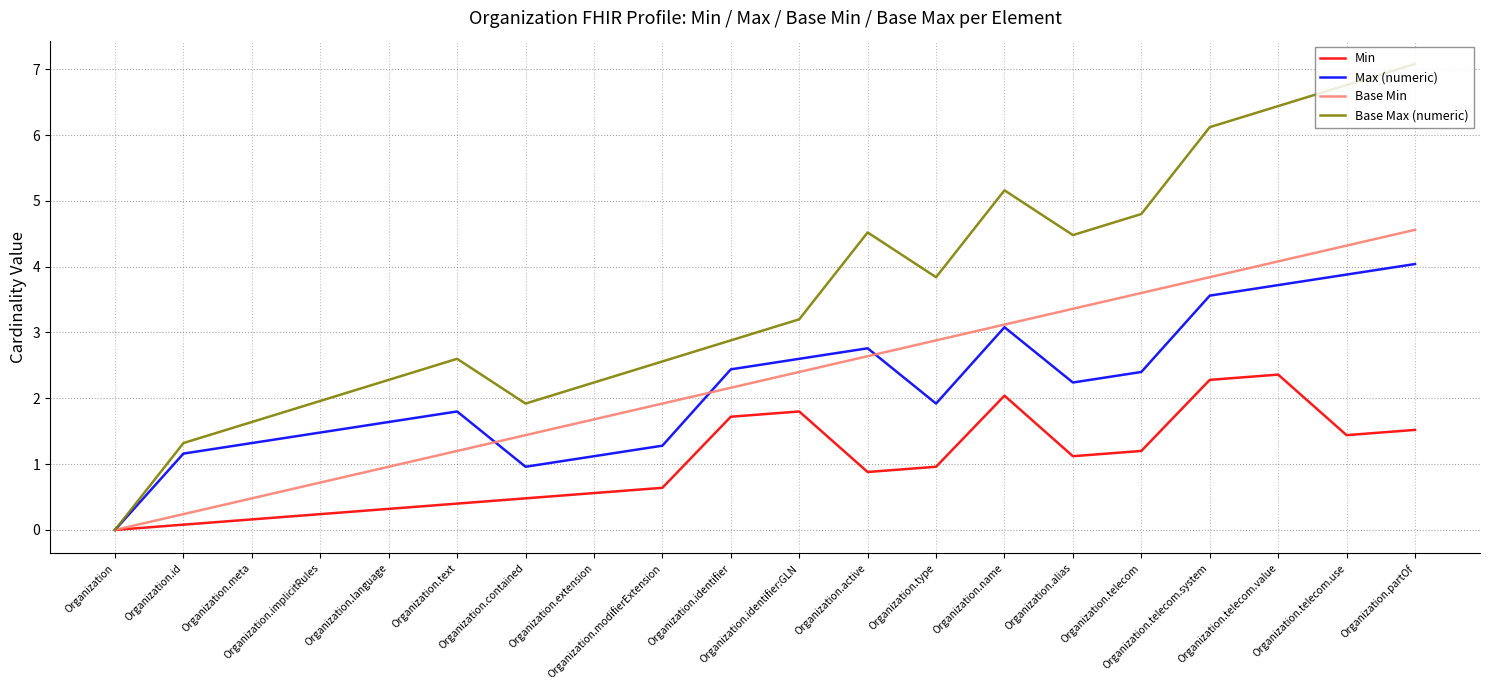

What is the approximate value of Max (numeric) at Organization.partOf?

4.0